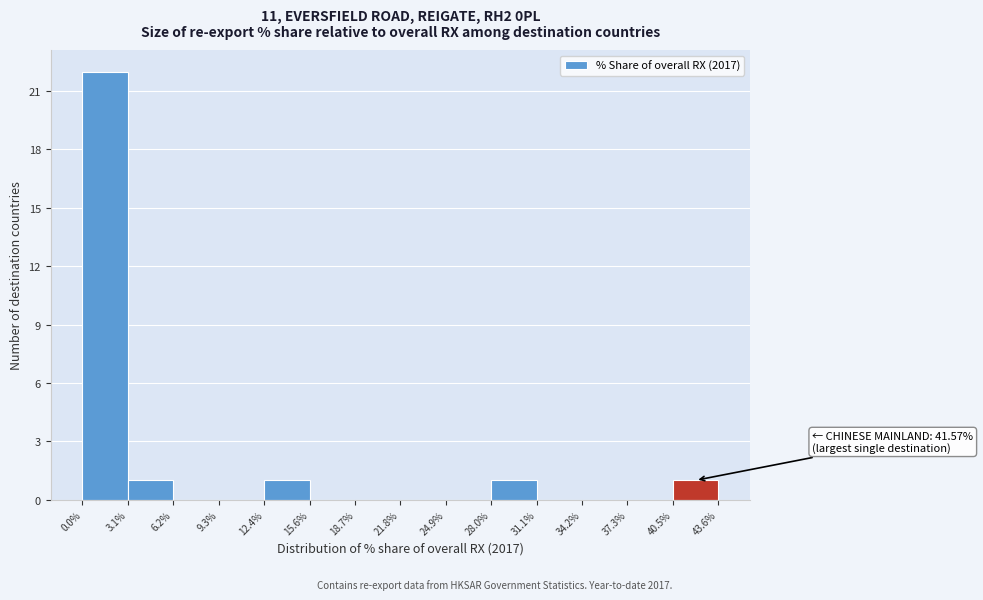

Over which range of the x-axis is the bar tallest?

0.0% to 3.1%